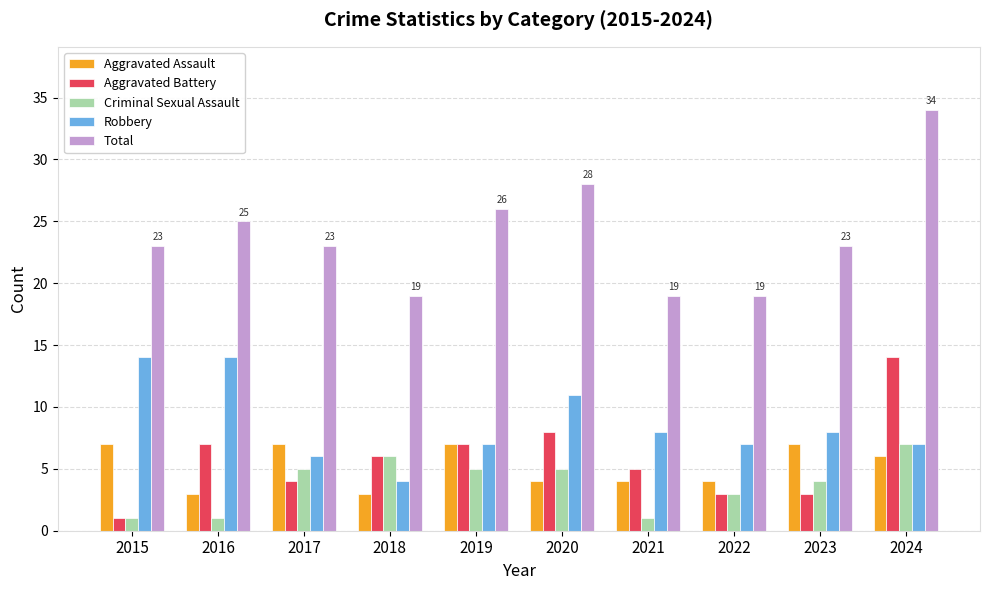

Read the Aggravated Battery value at 2017.

4